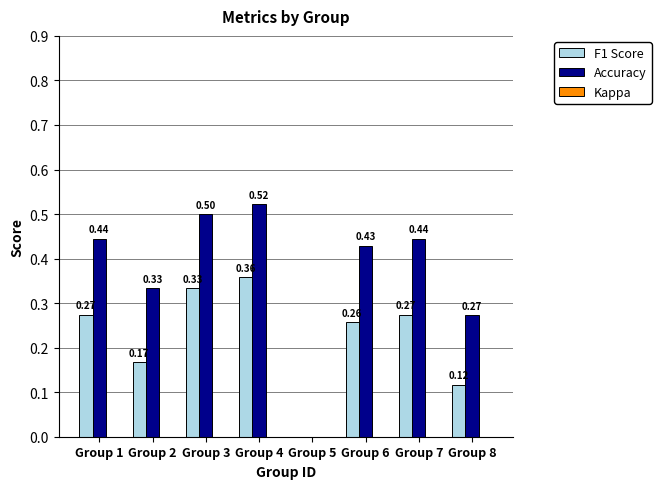

What is the sum of the F1 Score values at Group 1 and Group 3?

0.6